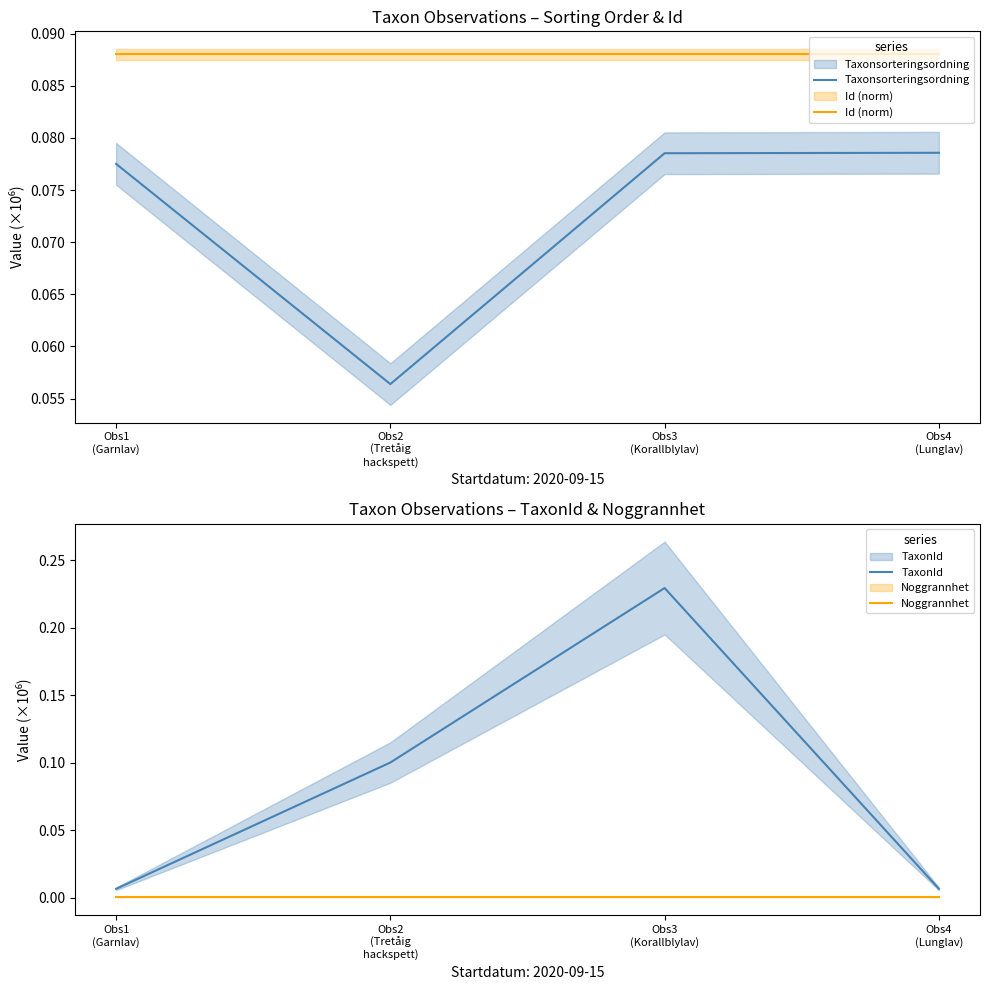

What position from the left is Obs3
(Korallblylav)?

3